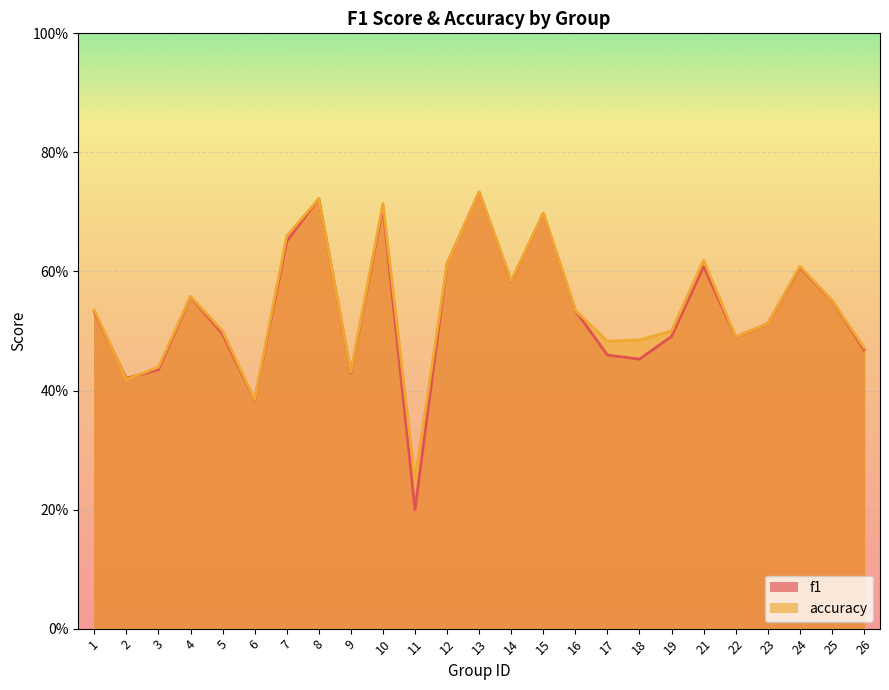

At which label is accuracy closest to 0?

11